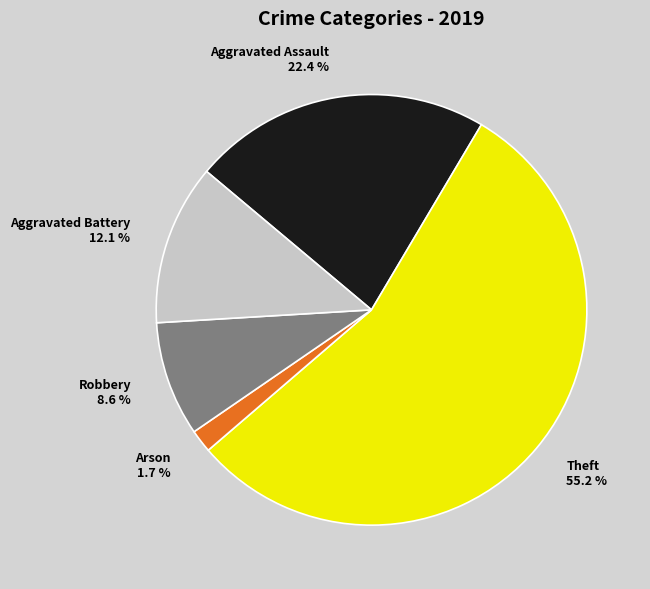

How many slices are in this pie chart?

5